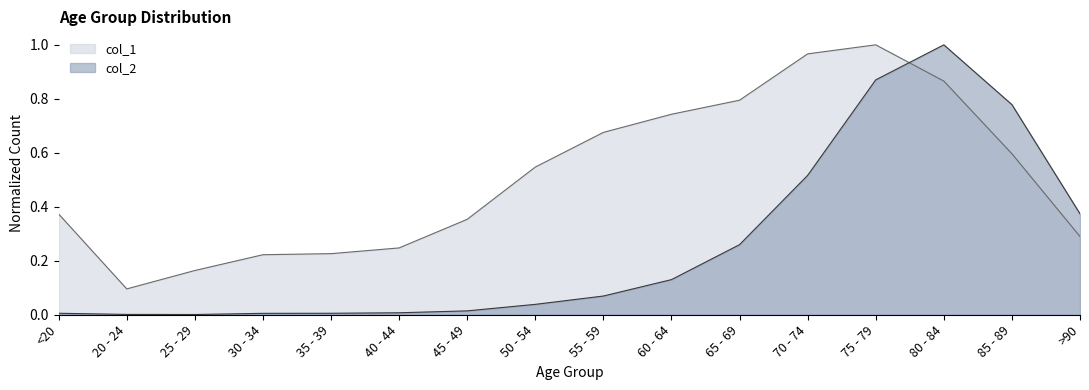

Reading right to left, extract all data points from this chart.

col_1: >90=0.3	85 - 89=0.6	80 - 84=0.9	75 - 79=1.0	70 - 74=1.0	65 - 69=0.8	60 - 64=0.7	55 - 59=0.7	50 - 54=0.5	45 - 49=0.4	40 - 44=0.2	35 - 39=0.2	30 - 34=0.2	25 - 29=0.2	20 - 24=0.1	<20=0.4
col_2: >90=0.4	85 - 89=0.8	80 - 84=1.0	75 - 79=0.9	70 - 74=0.5	65 - 69=0.3	60 - 64=0.1	55 - 59=0.1	50 - 54=0.0	45 - 49=0.0	40 - 44=0.0	35 - 39=0.0	30 - 34=0.0	25 - 29=0.0	20 - 24=0.0	<20=0.0